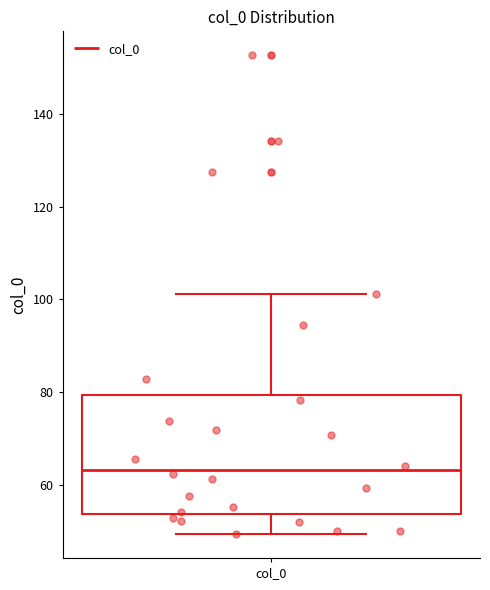

Transcribe this box plot: give where the median line is, the range the box spans, and where the two whiskers end, as read against the y-axis. The values are not printed on the chart, so give them approximately, as read against the axis.

median 64, box 54 to 80, whiskers 50 to 102